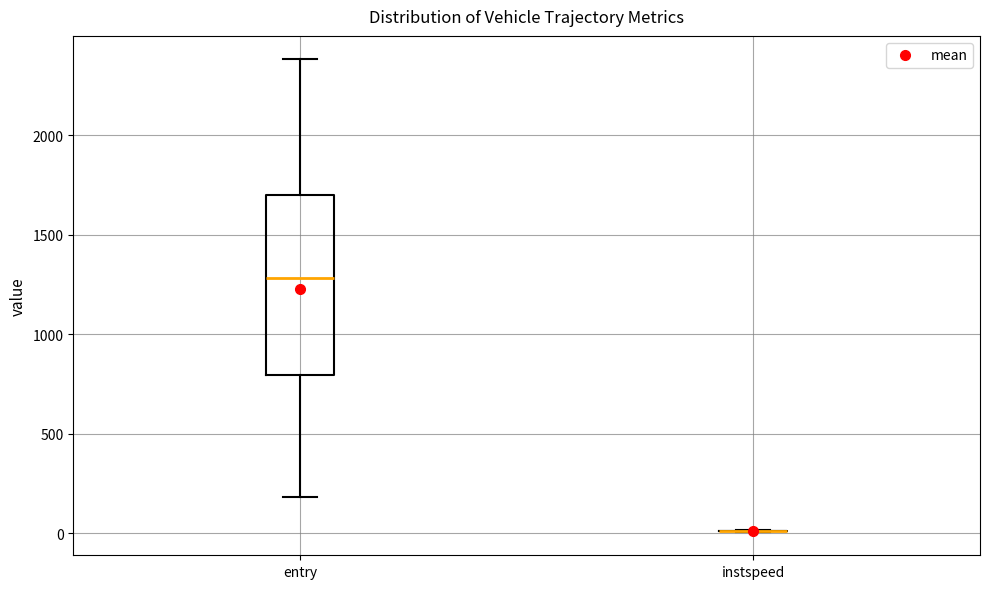

Reading left to right, transcribe this box plot: for each box, give where its median line is, the range the box spans, and where its two whiskers end, as read against the y-axis. The values are not printed on the chart, so give them approximately, as read against the axis.

entry: median 1300, box 800 to 1700, whiskers 200 to 2400
instspeed: box collapsed to a line at 0, whiskers 0 to 0